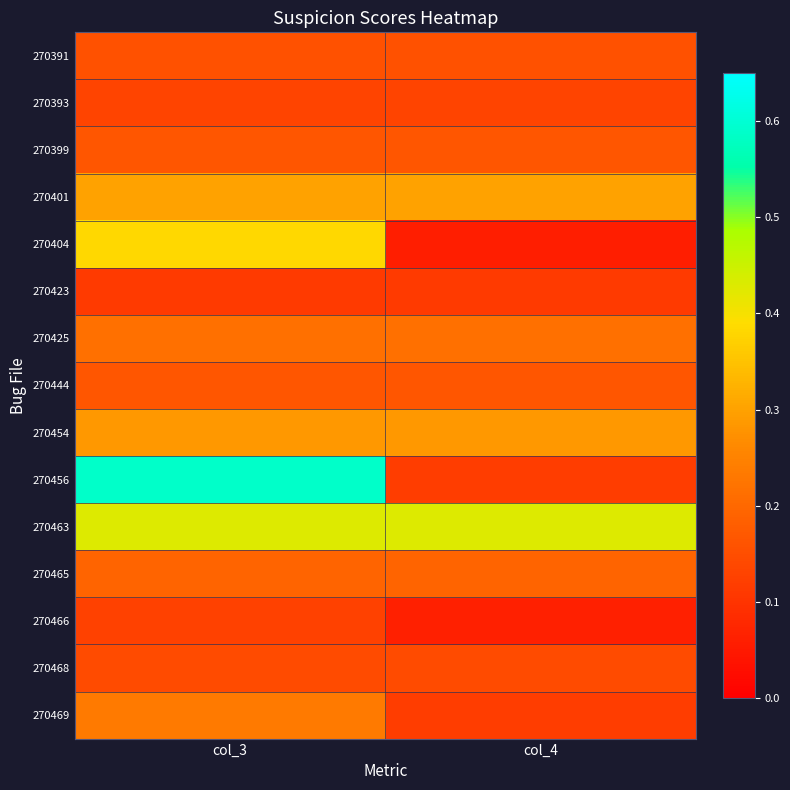

At which category is the sum across all series the highest?

col_3